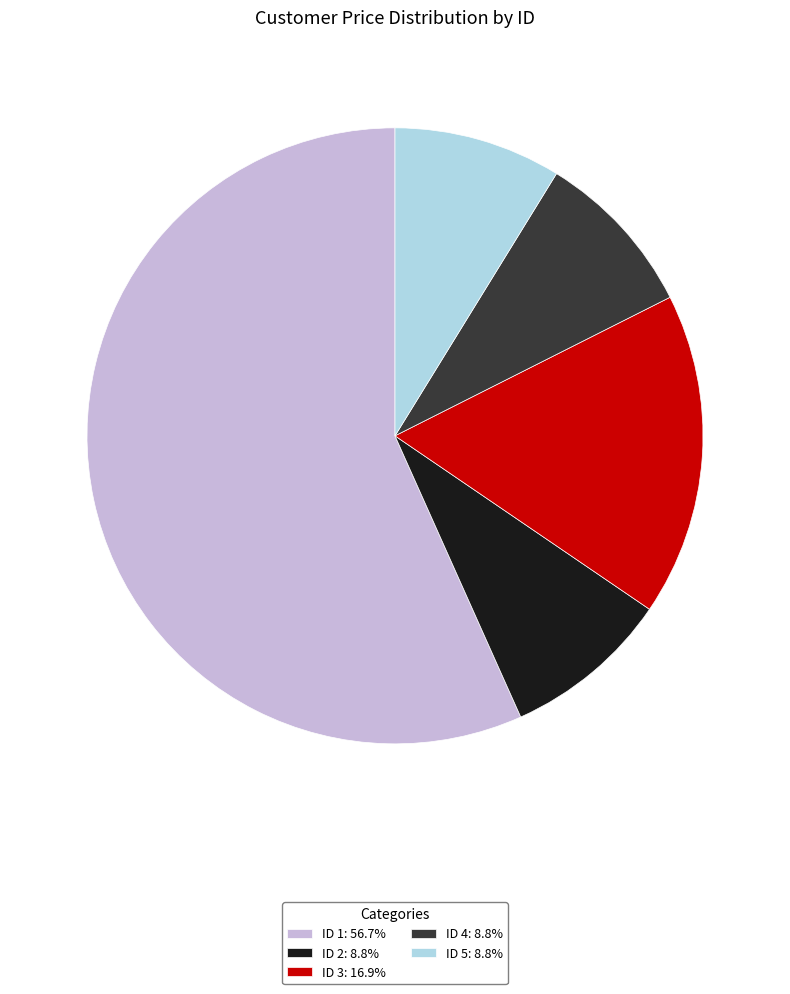

Does ID 2: 8.8% account for over 50% of the chart?

No